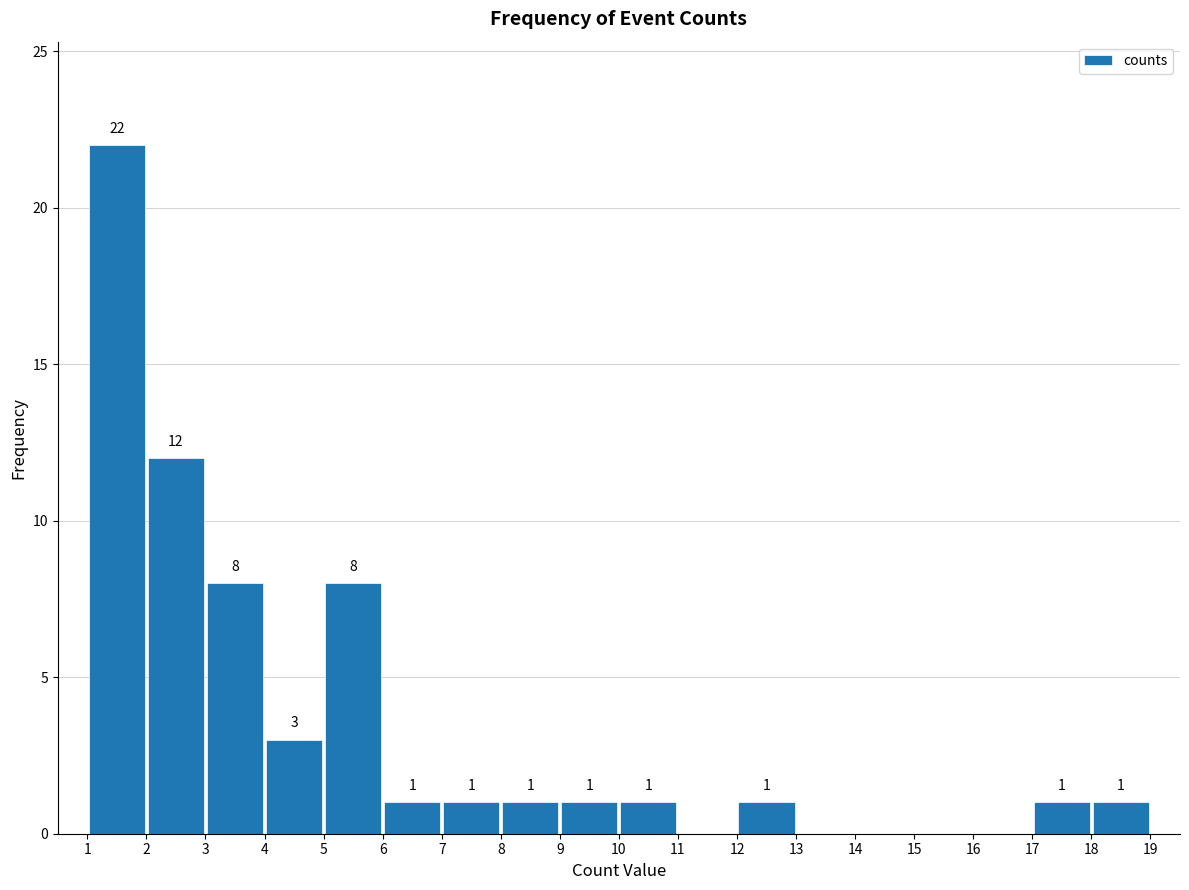

Over which range of the x-axis is the bar tallest?

1 to 2